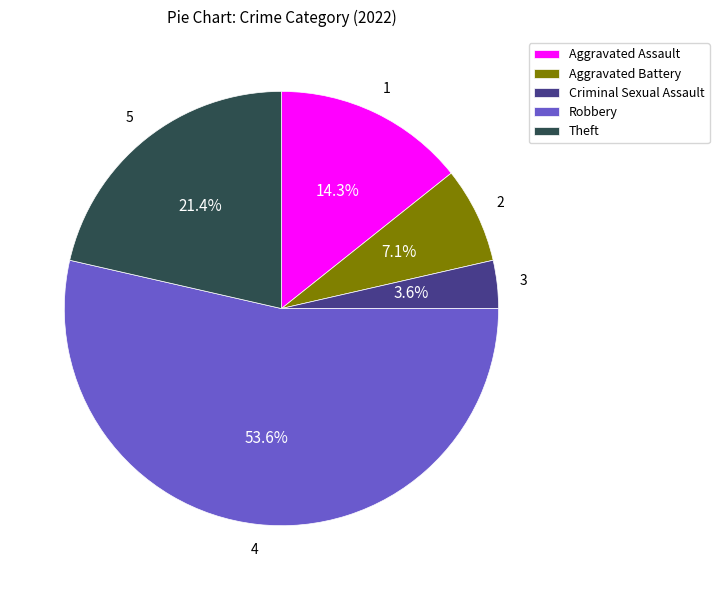

How many segments does this pie chart have?

5